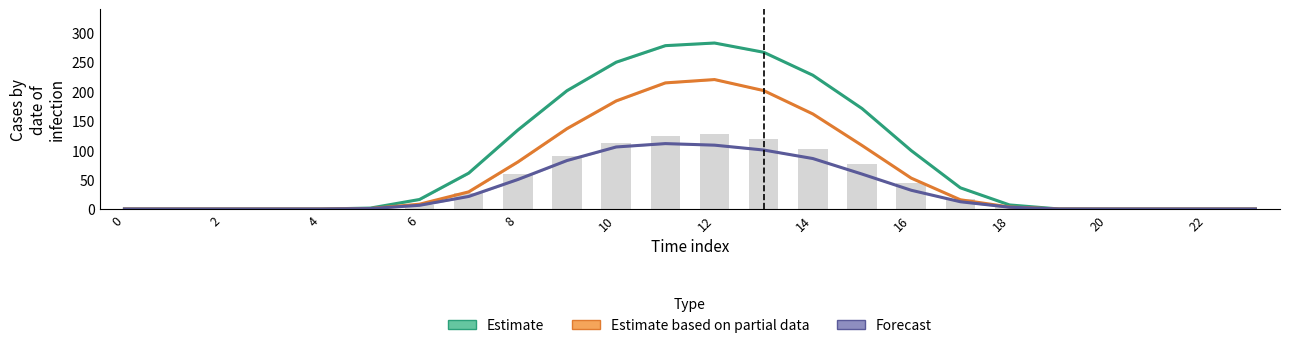

Reading left to right, extract all data points from this chart.

Estimate: 0.0	0.0	0.0	0.0	0.0	1.6	16.2	61.0	134.3	201.2	249.6	277.8	282.3	266.5	227.5	170.8	99.4	36.0	6.9	0.1	0.0	0.0	0.0	0.0
Estimate based on partial data: 0.0	0.0	0.0	0.0	0.0	0.8	8.2	29.1	80.0	136.7	183.8	214.5	220.1	201.4	161.6	108.0	52.6	15.7	3.4	0.1	0.0	0.0	0.0	0.0
Forecast: 0.0	0.0	0.0	0.0	0.0	0.7	6.3	21.3	50.2	82.4	105.5	111.2	108.6	100.3	85.8	59.4	31.9	12.4	3.0	0.0	0.0	0.0	0.0	0.0